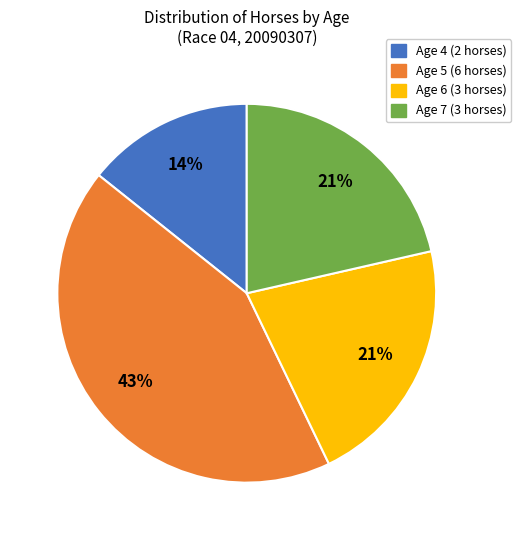

Is there a majority slice in this chart?

No